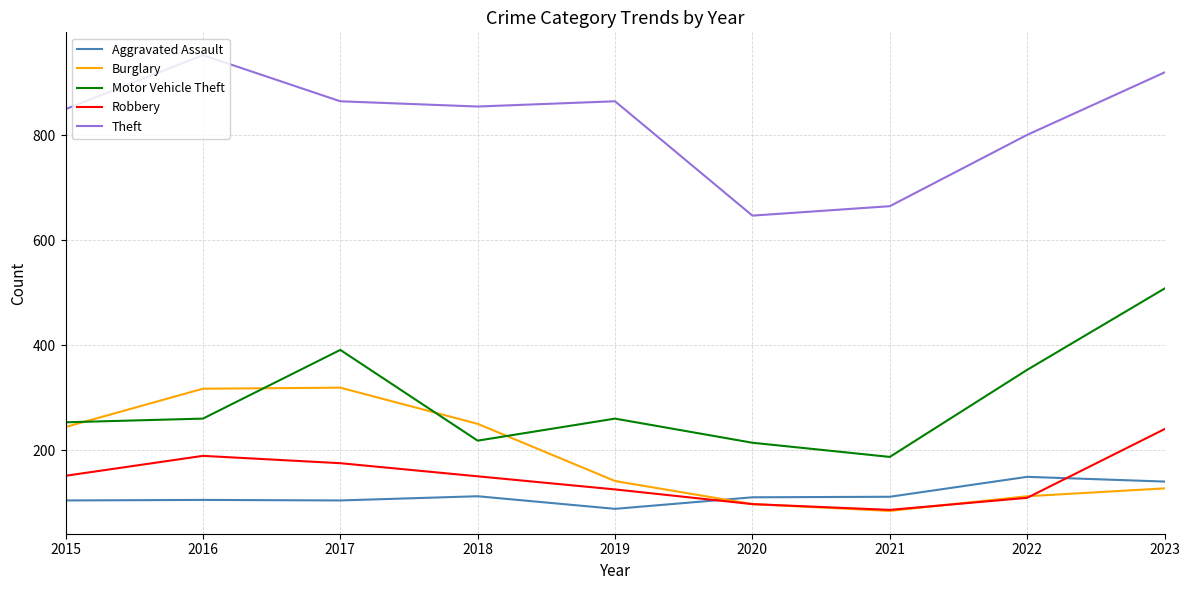

What is the difference between the highest and lowest values at 2022?

692